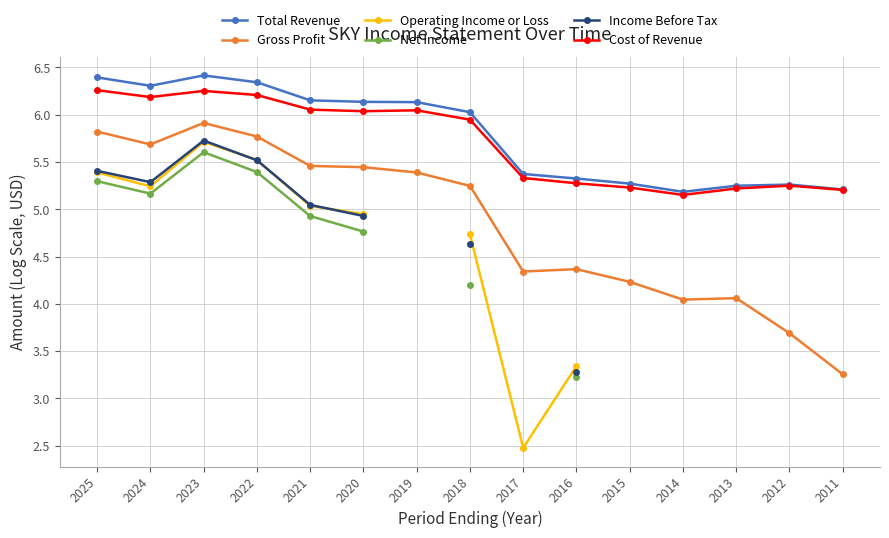

The Operating Income or Loss series shows 2.8 at 2025. True or false?

False